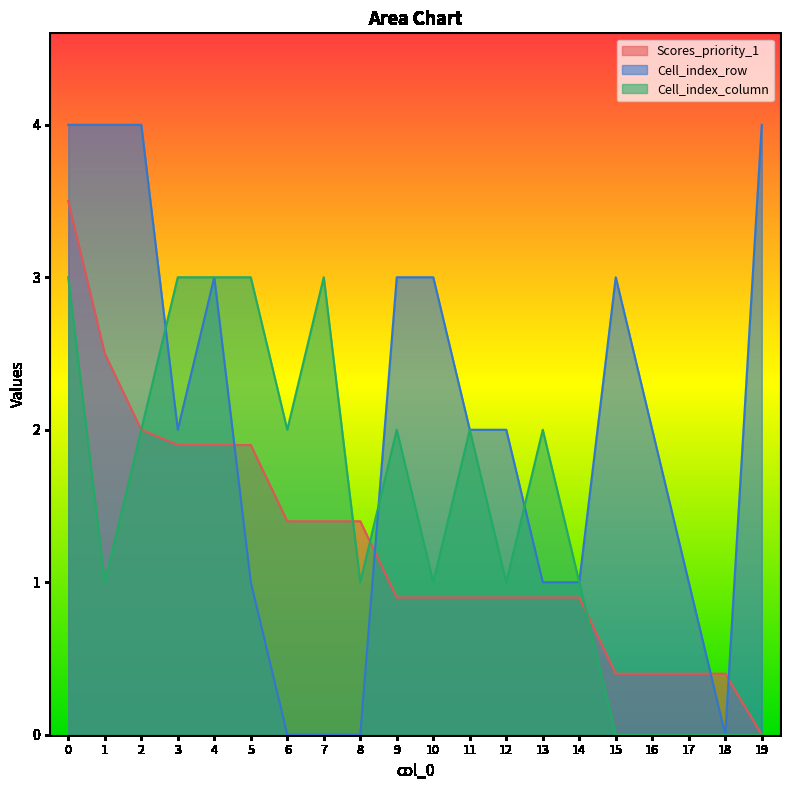

What is the value of the Cell_index_column point at the 4th from the left?

3.0